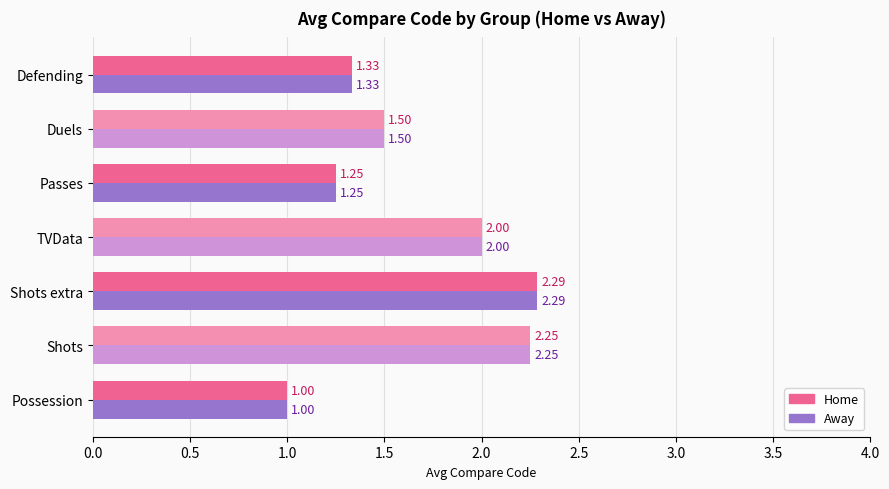

What is the total value across all series at Duels?

3.0